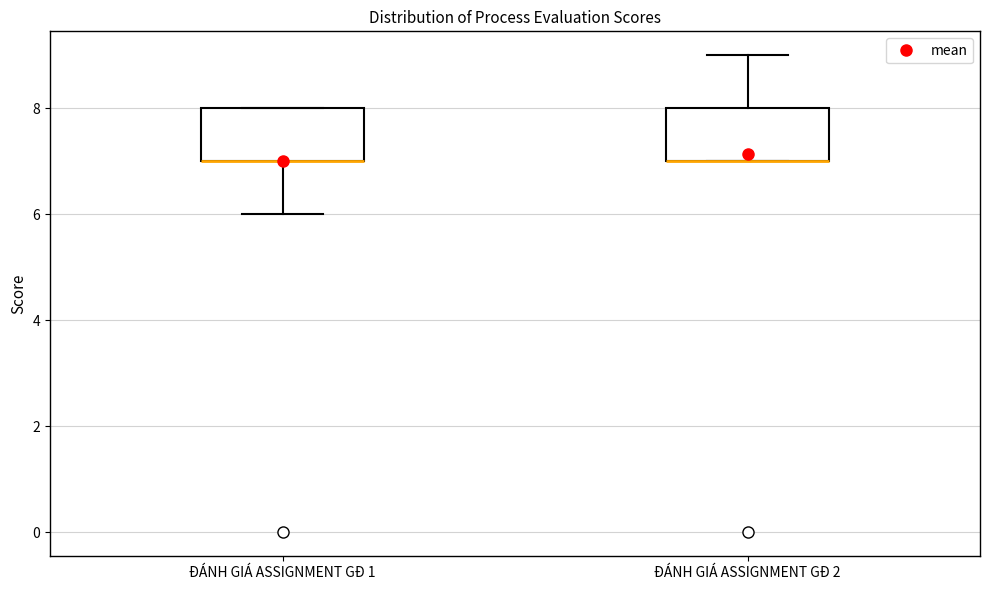

Where is the lower edge of the box for ĐÁNH GIÁ ASSIGNMENT GĐ 1 on the y-axis? The values are not printed on the chart, so give them approximately, as read against the axis.

7